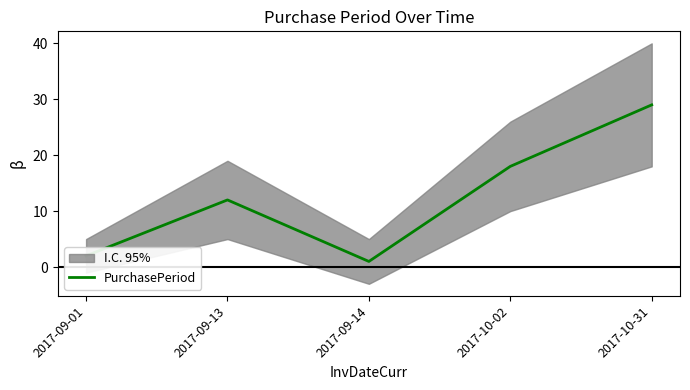

What is the maximum value shown in the chart?

29